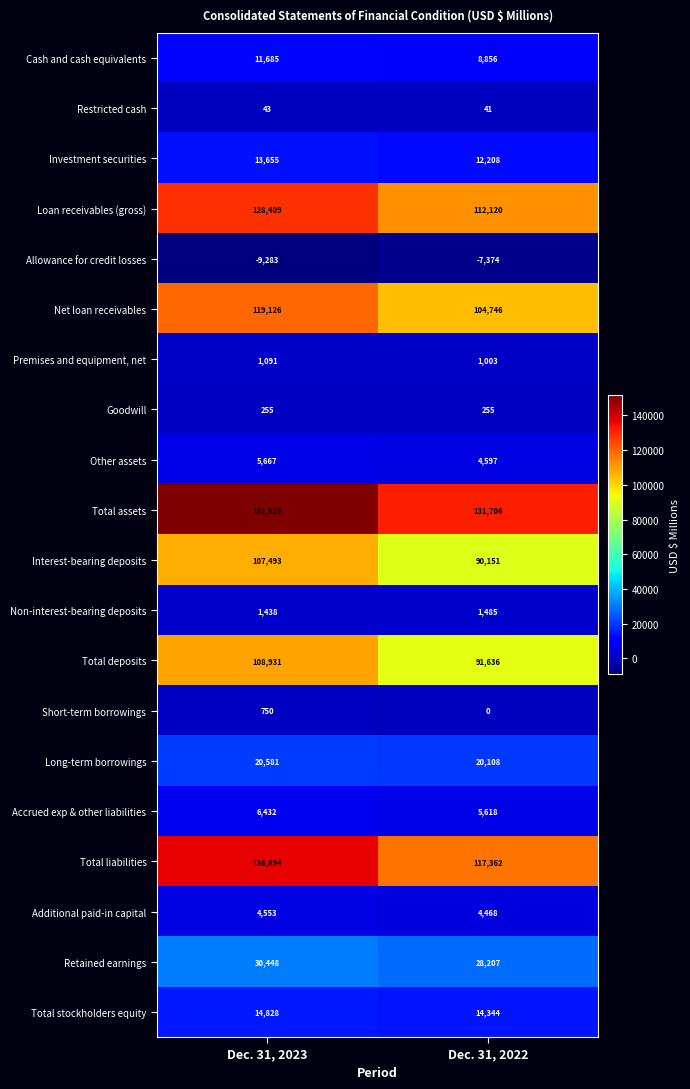

Which series has the largest total across all categories?

Total assets